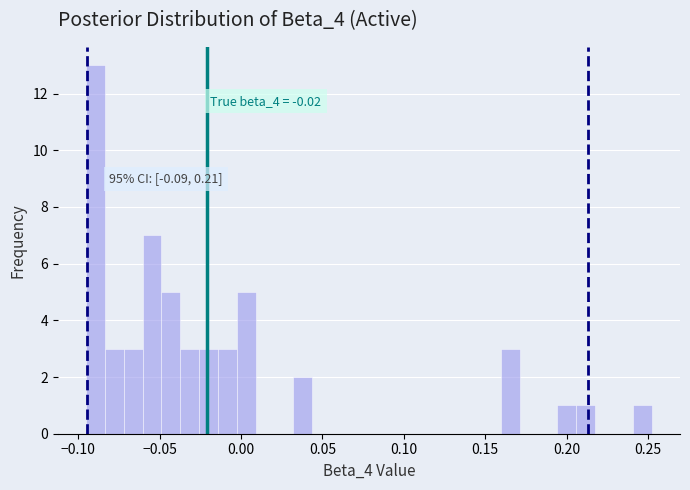

Read against the x-axis, roughly where is the centre of the tallest bar?

-0.090